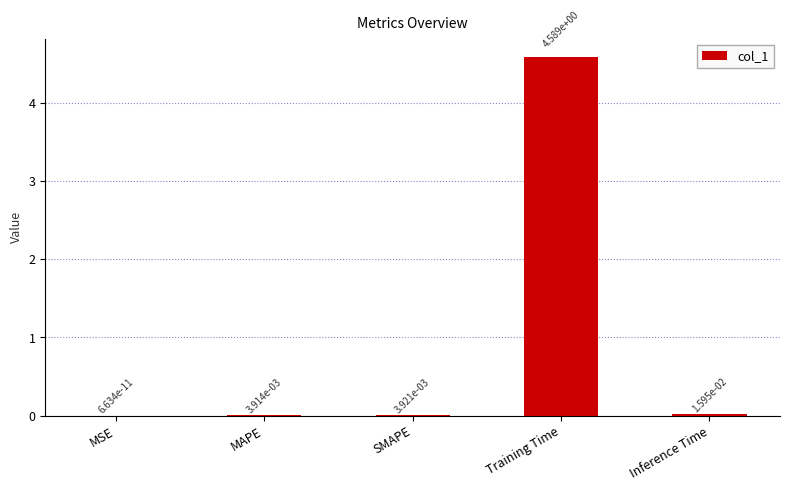

The value at MAPE is 0.0. True or false?

True